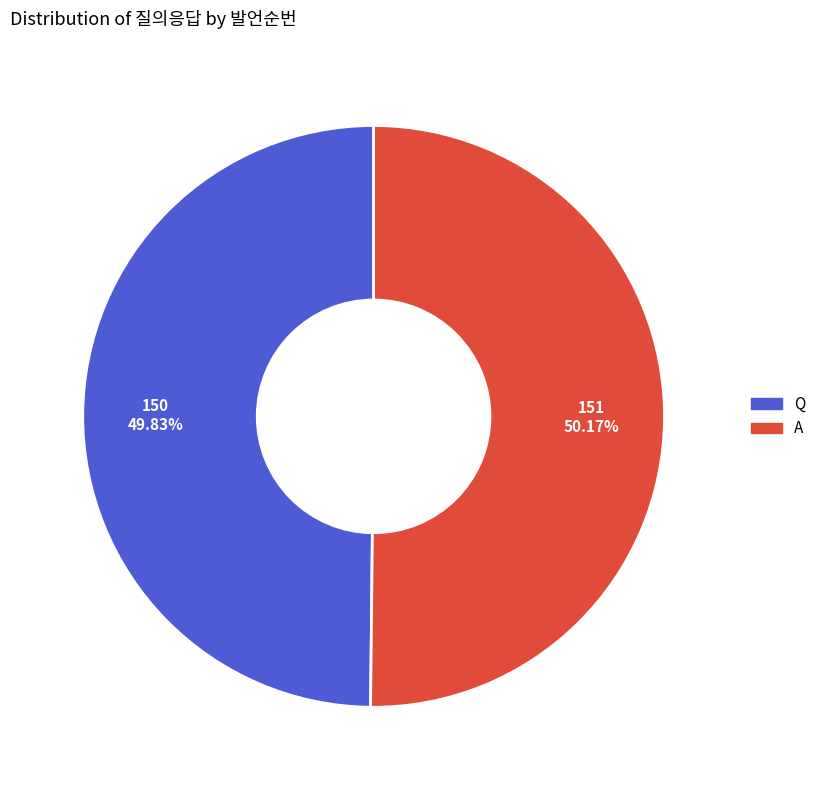

What is the ratio of the value at A to the value at Q?

1.0